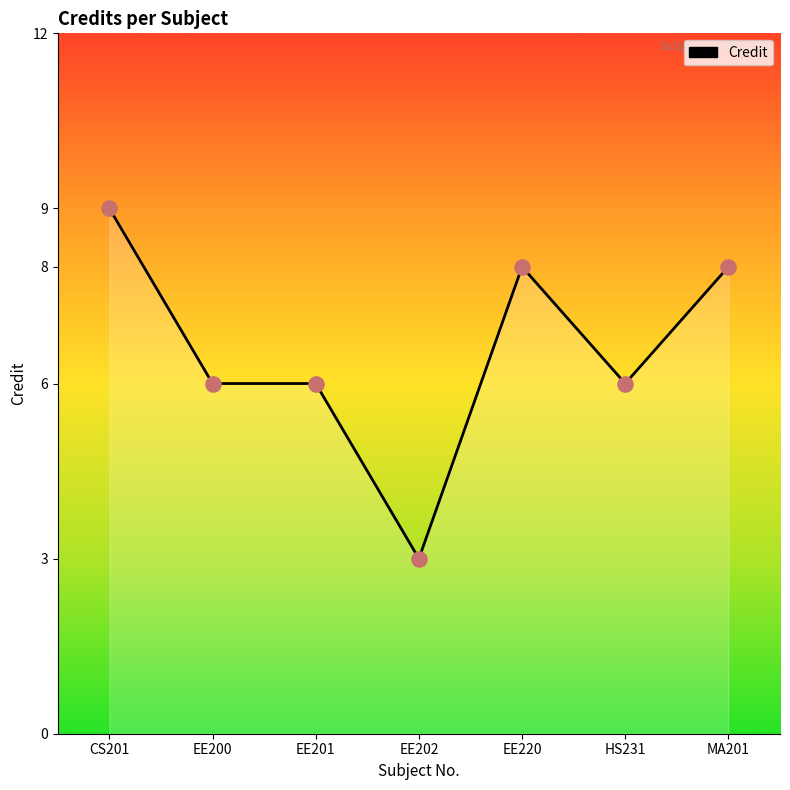

Between EE202 and EE200, which is larger?

EE200